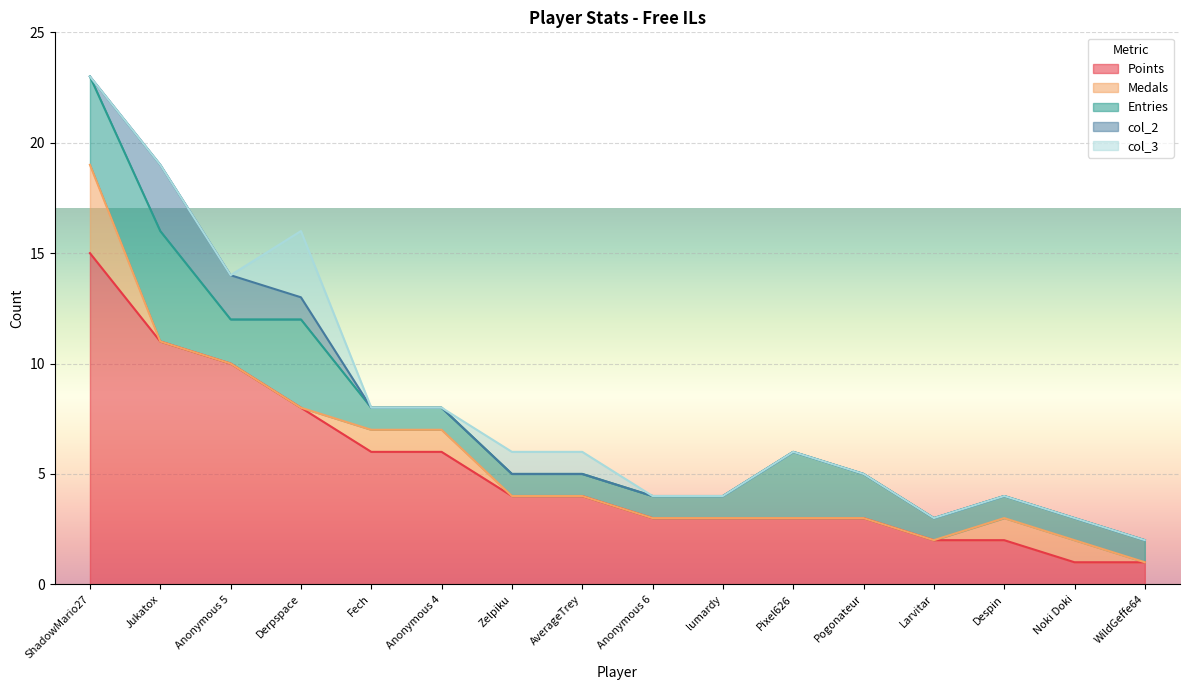

In Entries, how many points are lower than both neighbors (excluding endpoints)?

1